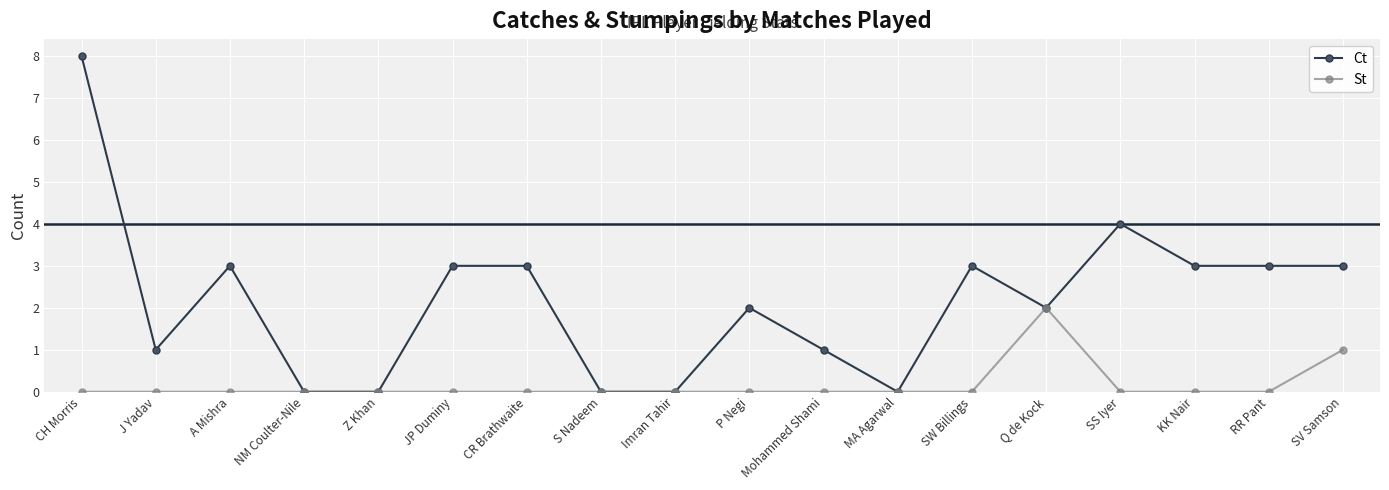

List the series in order of their peak value, highest first.

Ct, St